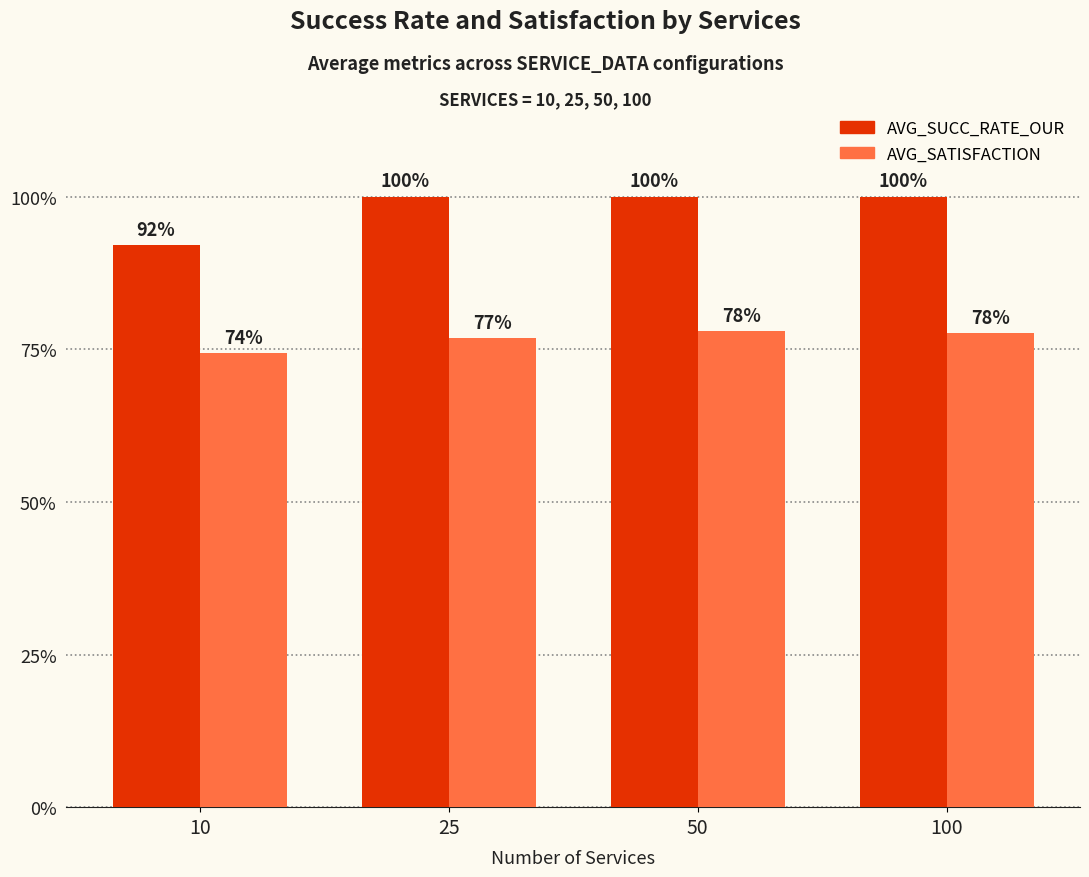

Which category has the highest value across all series?

25